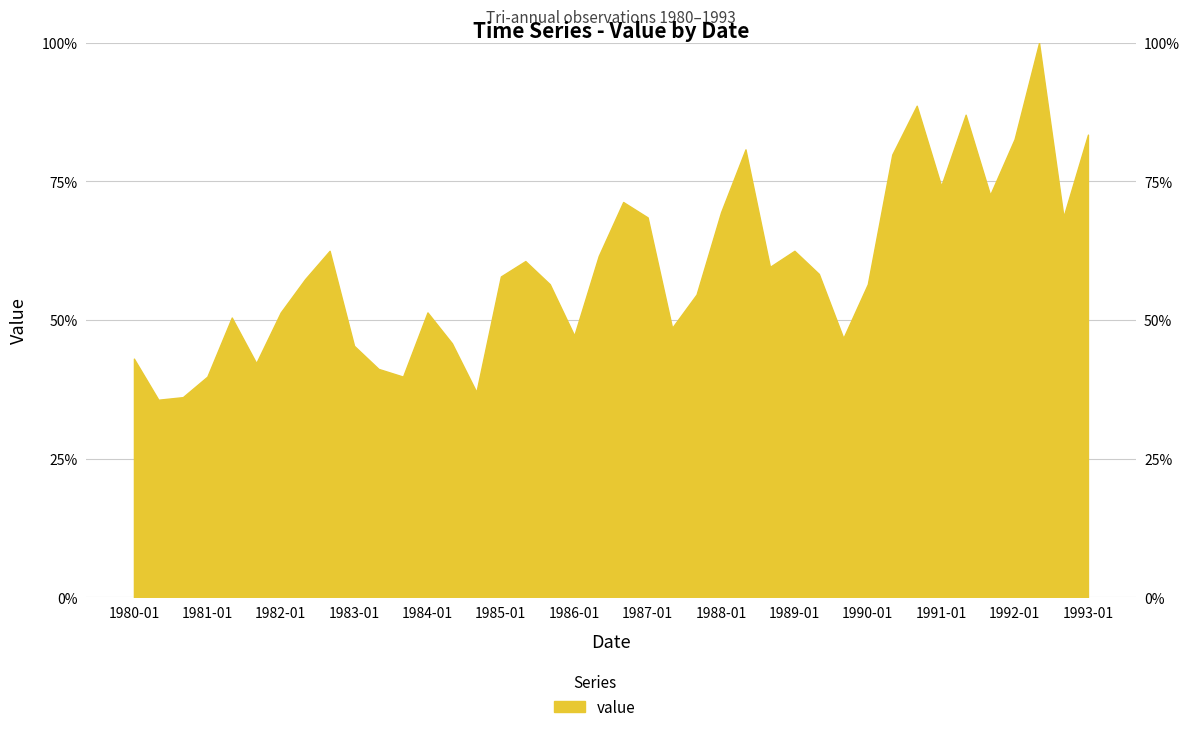

How many interior local peaks (higher than both neighbors) does the data have?

10